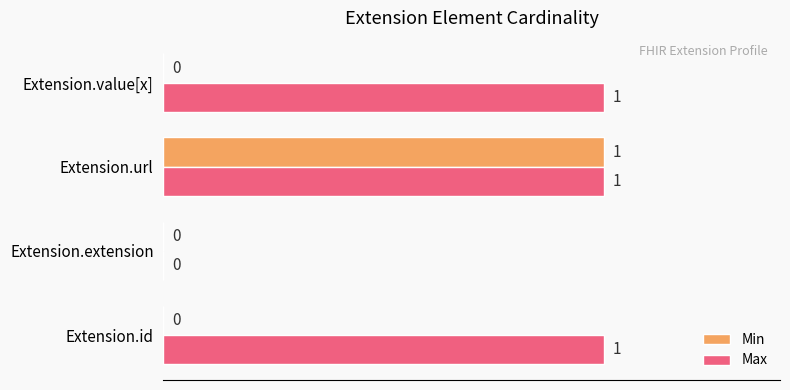

How many Min values are between 0 and 1?

4